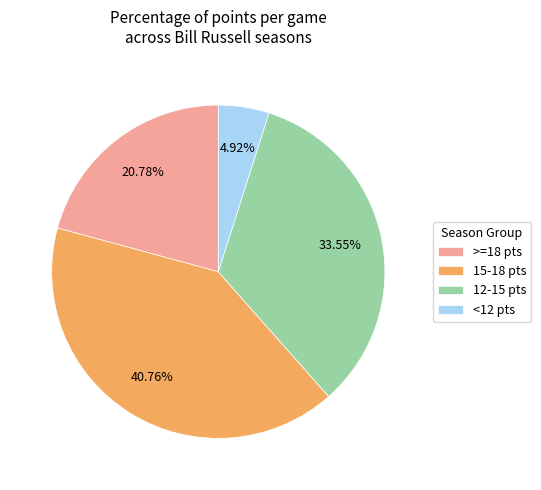

Between 12-15 pts and 15-18 pts, which is larger?

15-18 pts